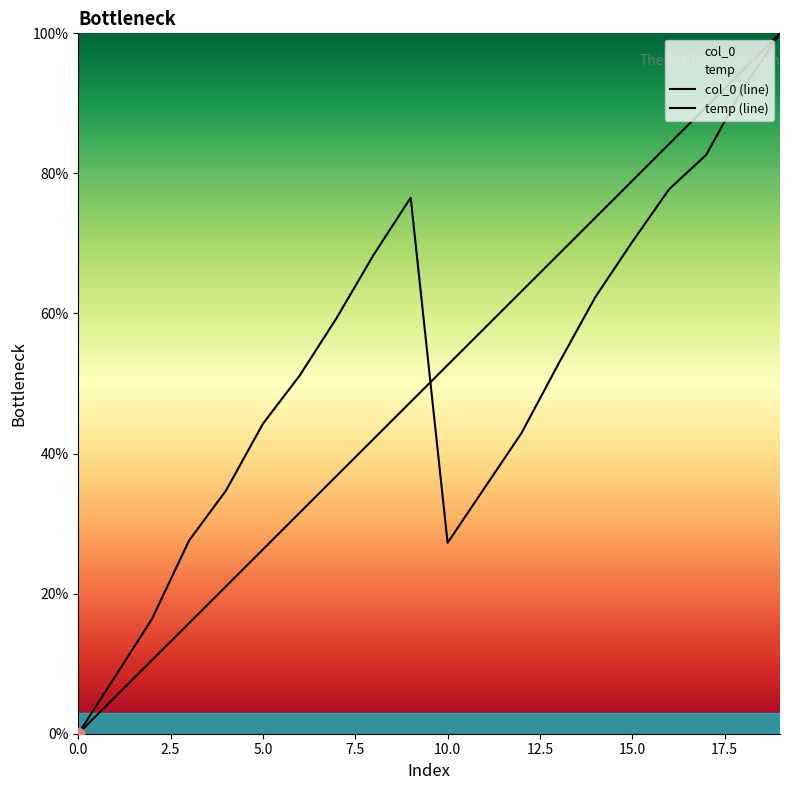

Which series reaches the minimum Y coordinate?

col_0 (line)